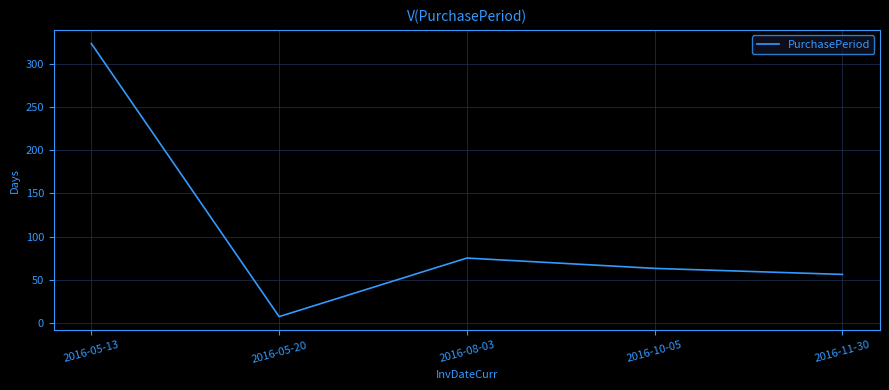

True or false: the data shows 131 at 2016-08-03.

False